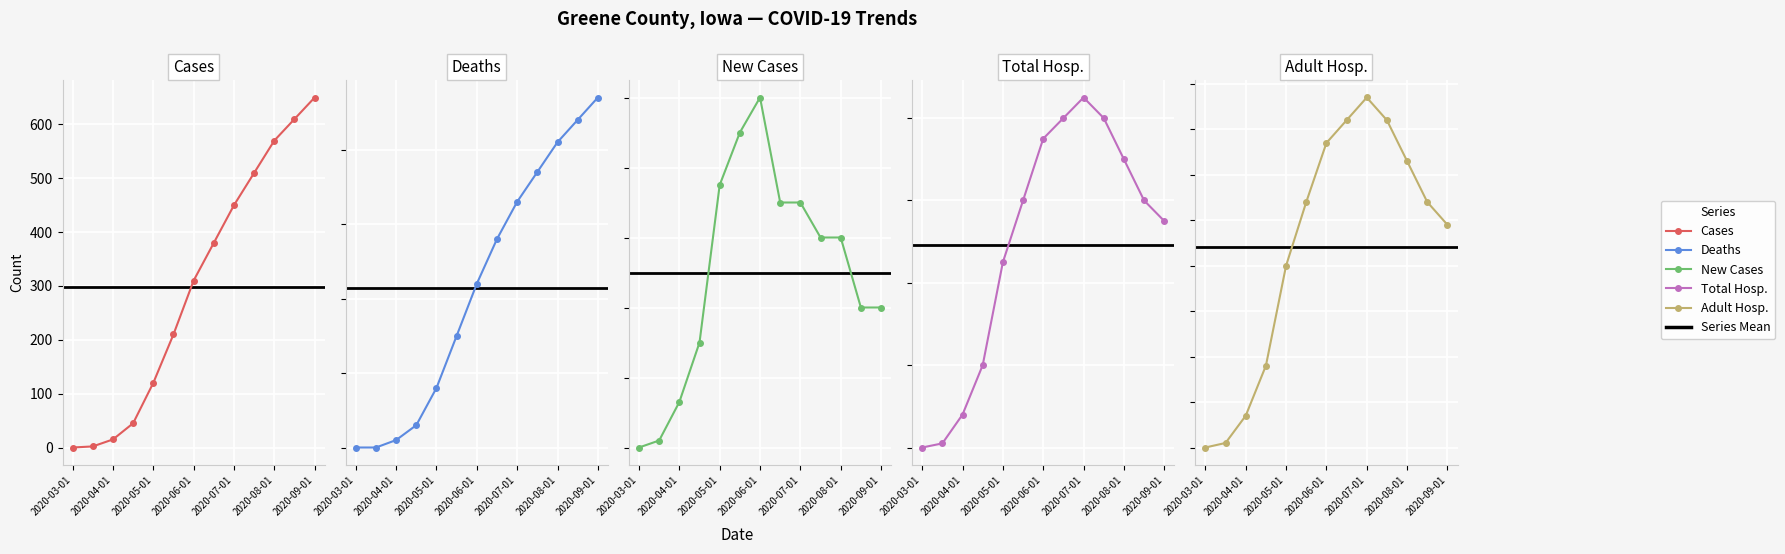

What is the difference between the second highest and minimum values in the deaths series?

44